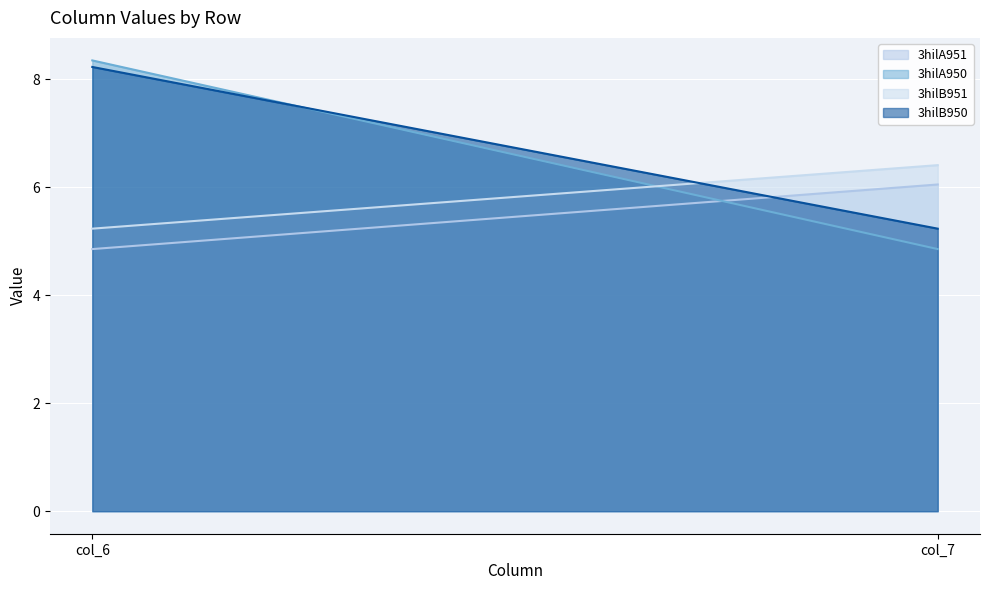

Reading left to right, extract all data points from this chart.

3hilA951 line: 4.9	6.0
3hilA950 line: 8.3	4.9
3hilB951 line: 5.2	6.4
3hilB950 line: 8.2	5.2